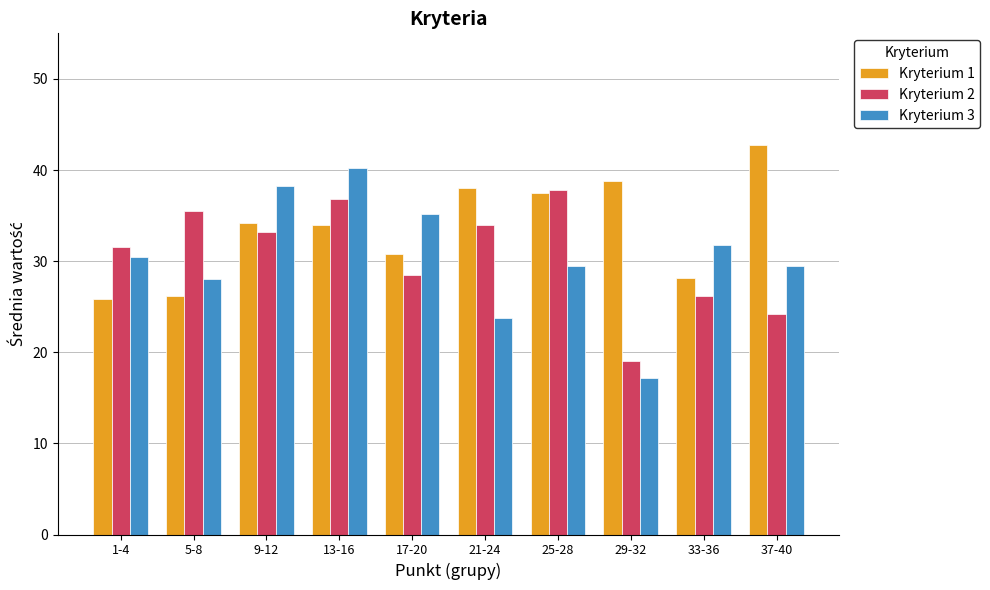

Which series has the largest total across all categories?

Kryterium 1